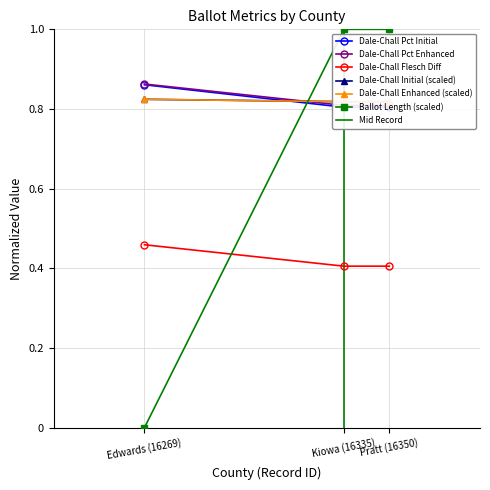

Is the value of Dale-Chall Flesch Diff at Edwards (16269) greater than the value of Ballot Length (scaled) at Edwards (16269)?

Yes